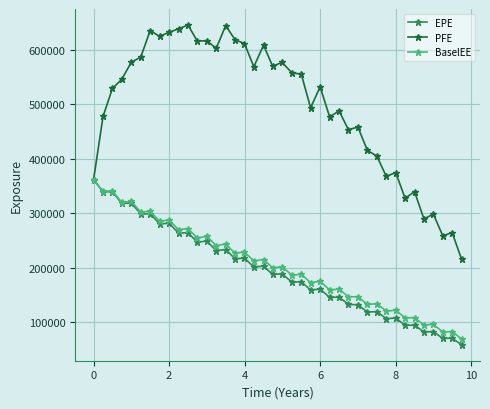

Which series has the largest total across all categories?

PFE